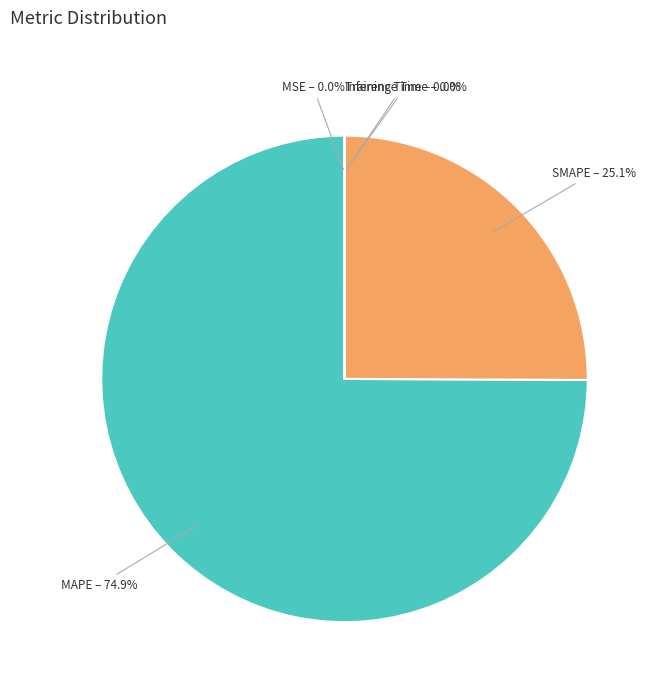

Which category has the biggest portion of the pie?

MAPE